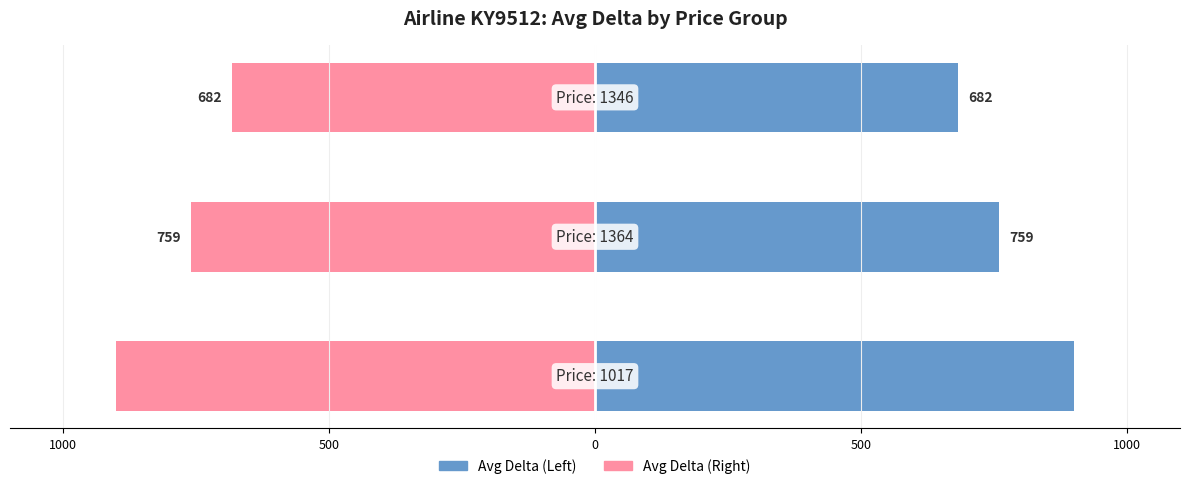

Reading right to left, extract all data points from this chart.

Avg Delta (Left): 0=682	500=759	1000=900
Avg Delta (Right): 0=-682	500=-759	1000=-900